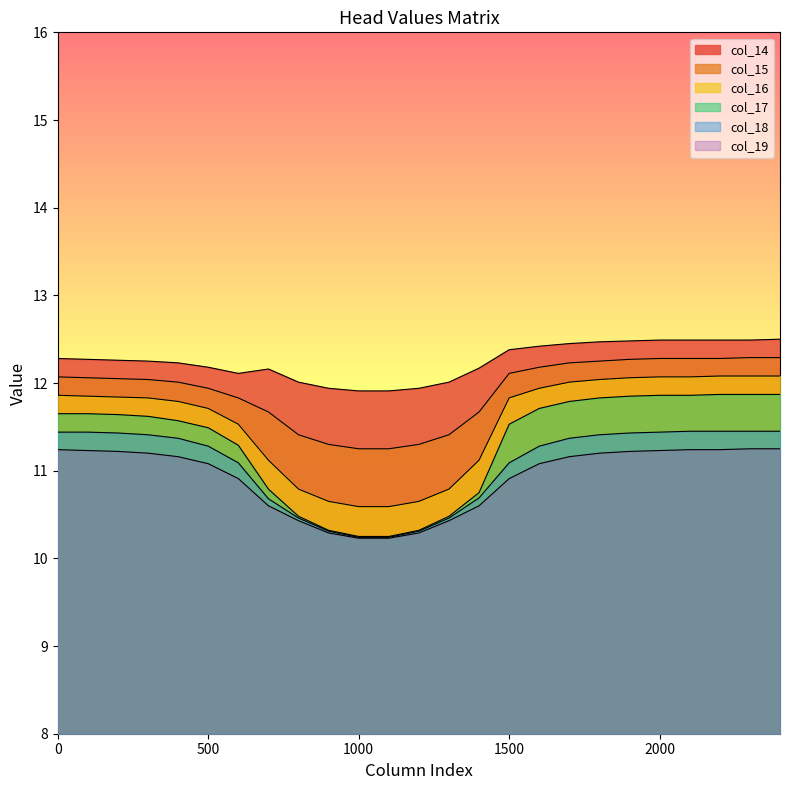

True or false: col_15 has a value of 6.7 at 100.

False